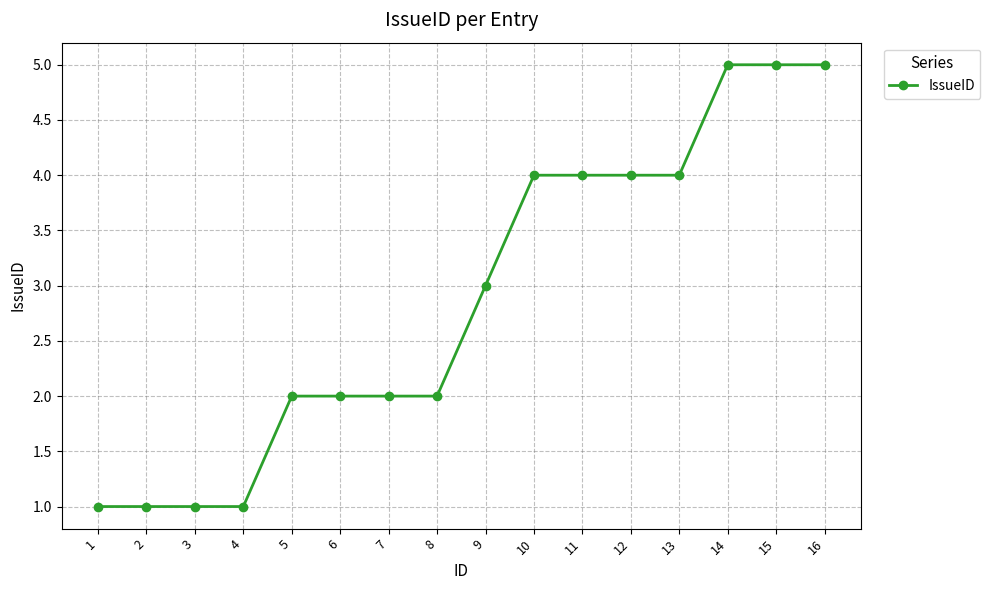

What is the maximum value shown in the chart?

5